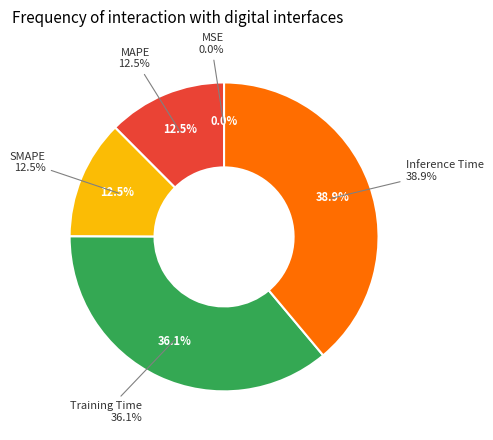

To the nearest percent, what percentage of the pie is Inference Time?

39%